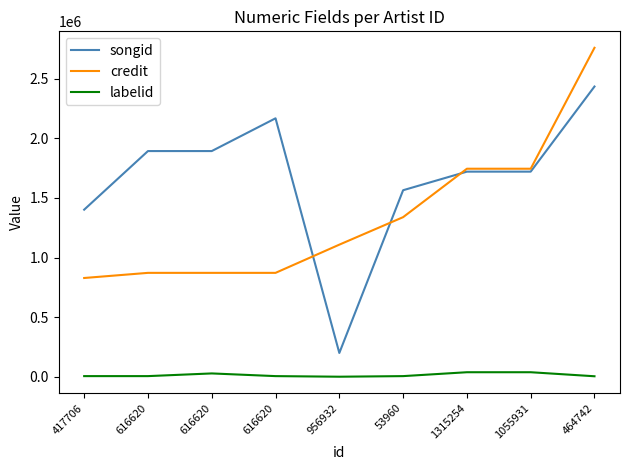

Is this an area chart (filled region under the line)?

No